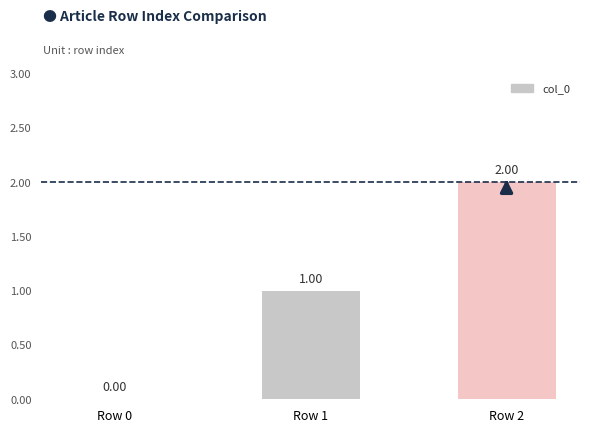

Between Row 2 and Row 1, which is larger?

Row 2